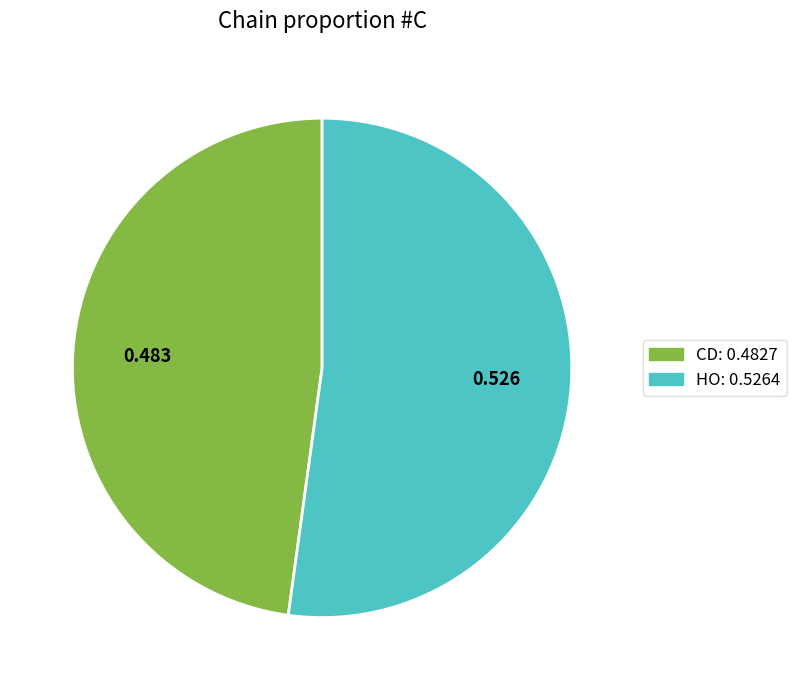

Do HO and CD together represent more than half of the pie?

Yes